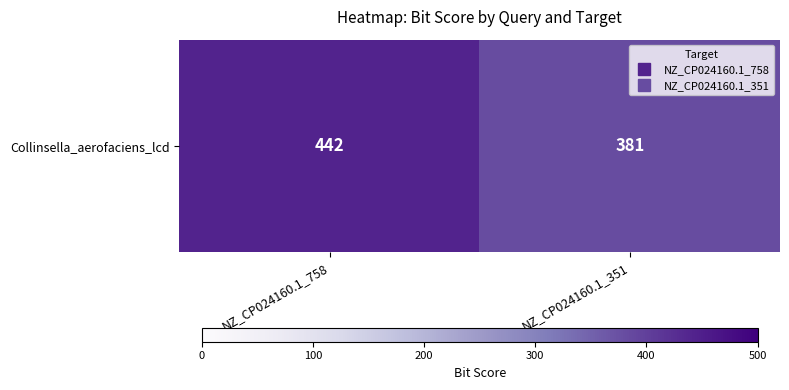

Which has a higher value, NZ_CP024160.1_351 or NZ_CP024160.1_758?

NZ_CP024160.1_758